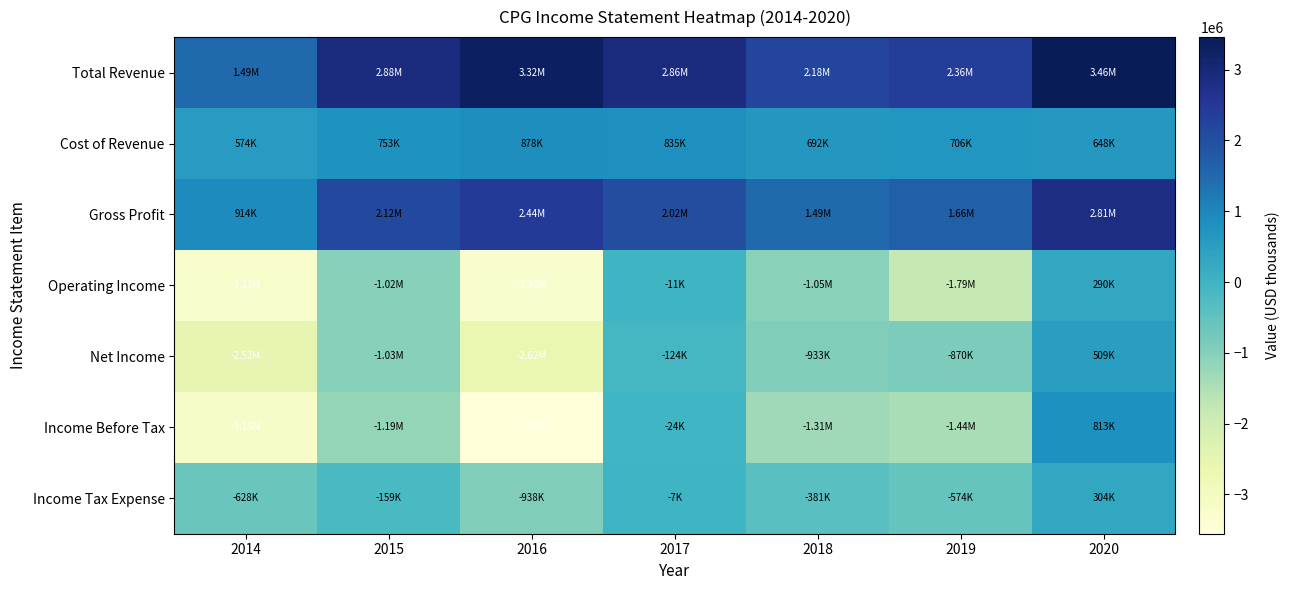

Rank the series at 2017 from lowest to highest value.

Net Income, Income Before Tax, Operating Income, Income Tax Expense, Cost of Revenue, Gross Profit, Total Revenue